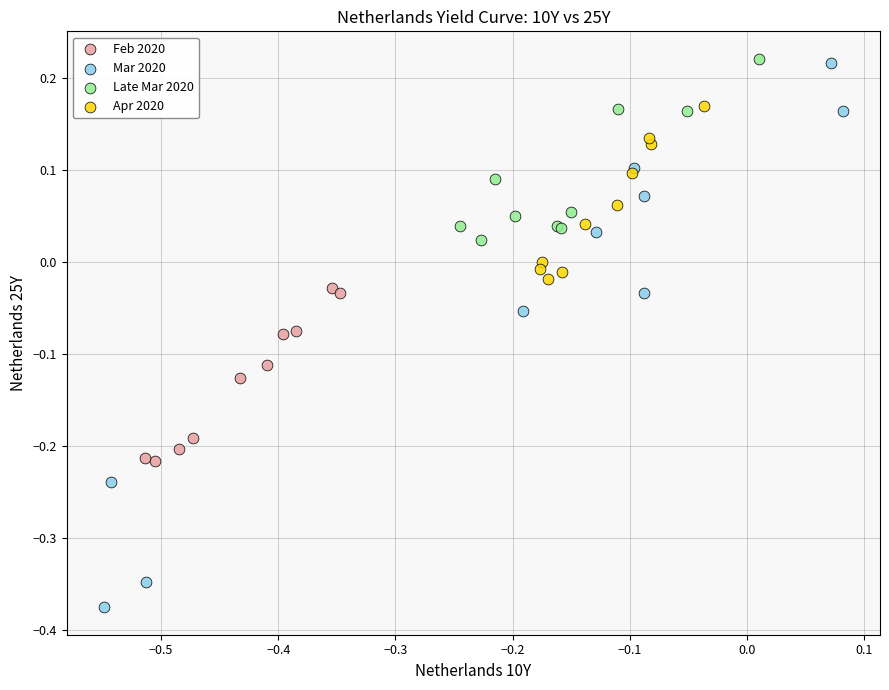

Which series has the widest spread of Y values?

Mar 2020